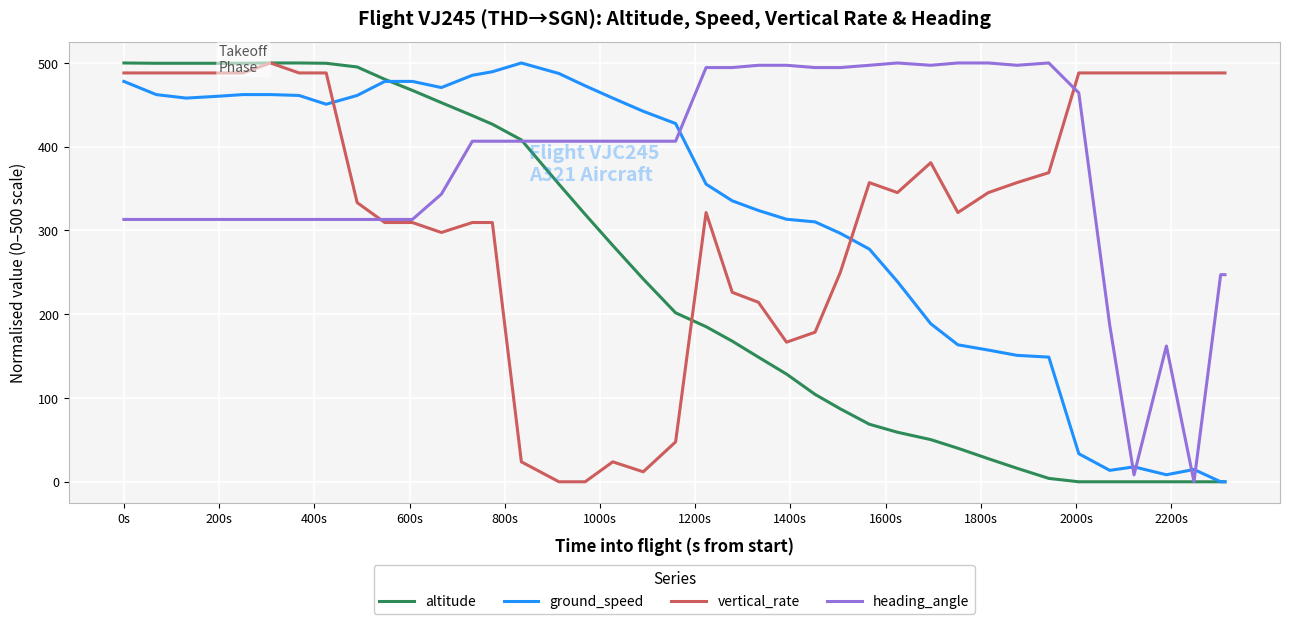

What is the highest value of the heading_angle series?

500.0